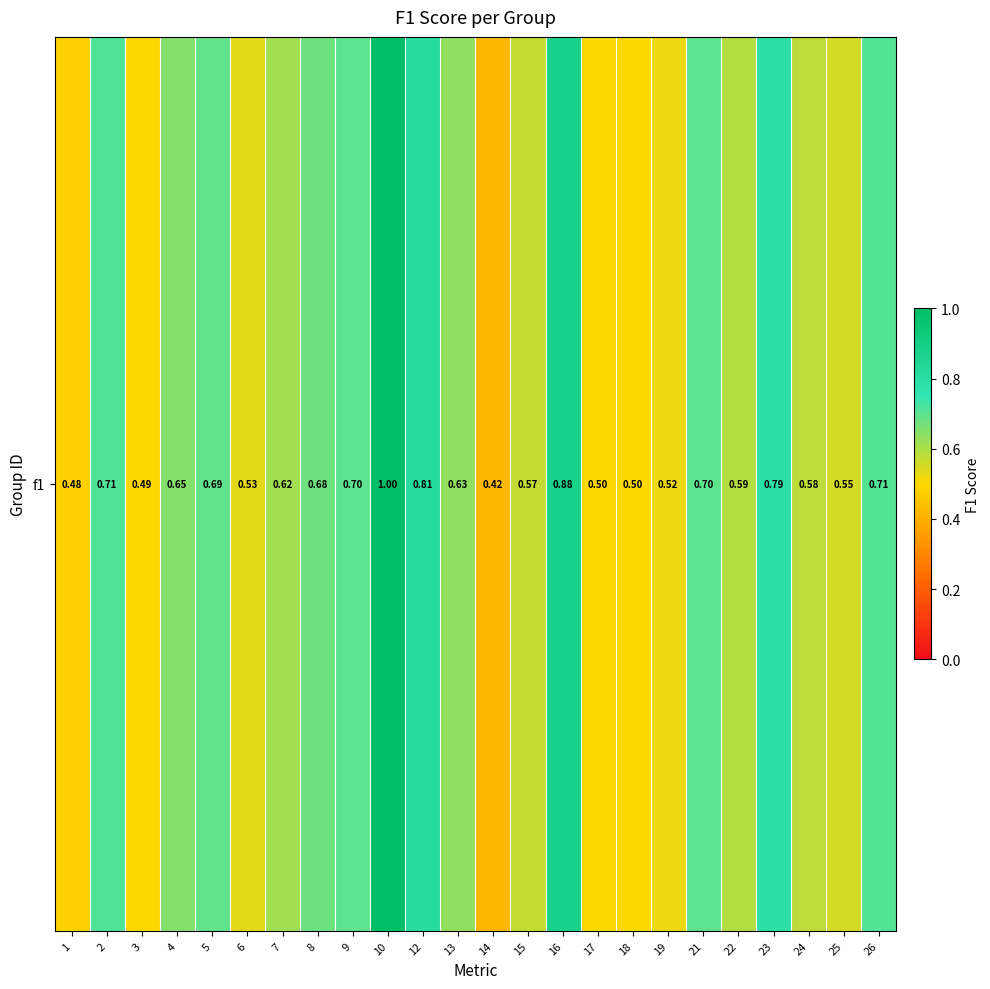

Count the values in the range 0 to 1.

24